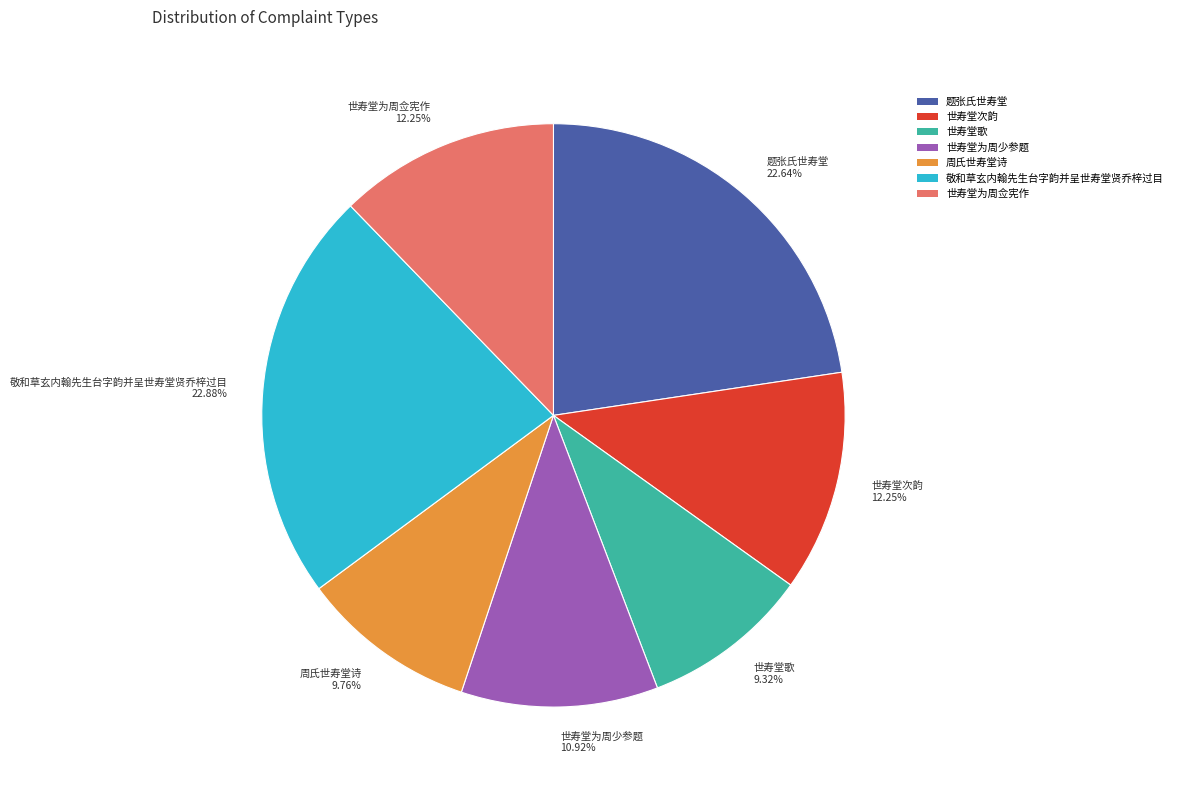

Combined, do 题张氏世寿堂 and 敬和草玄内翰先生台字韵并呈世寿堂贤乔梓过目 account for over 50%?

No